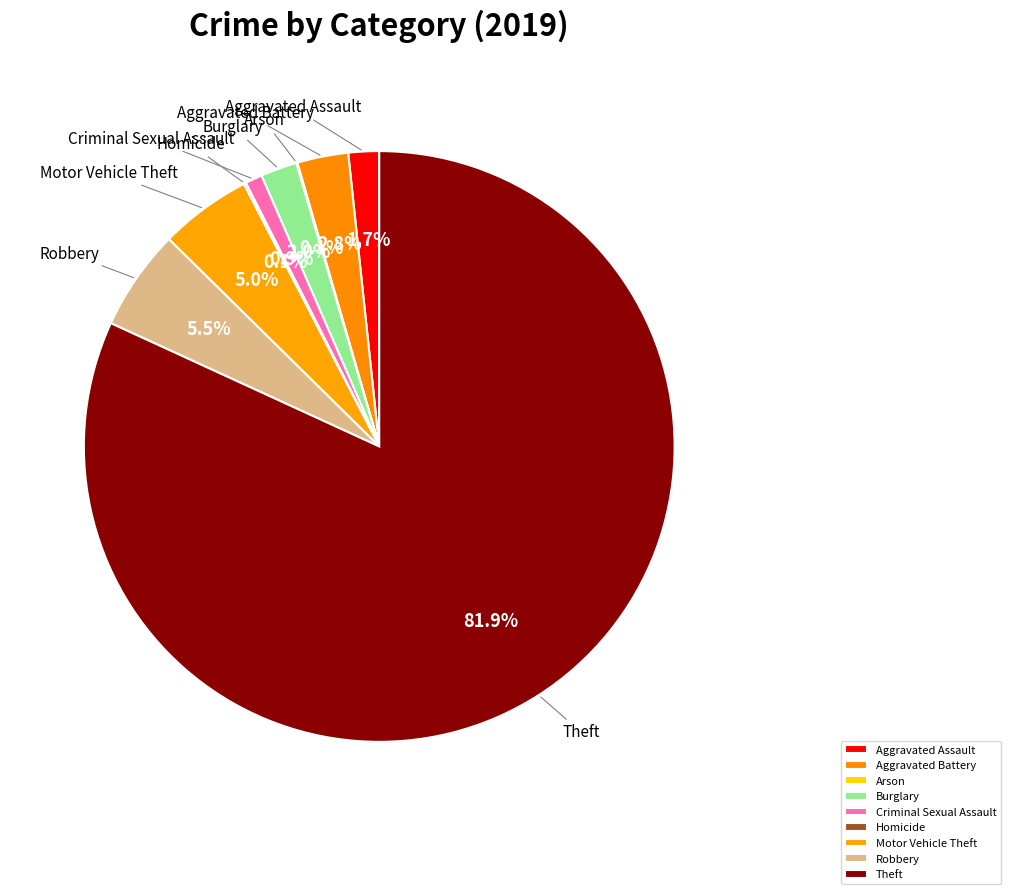

How much of the chart is everything except Aggravated Assault?

98.3%